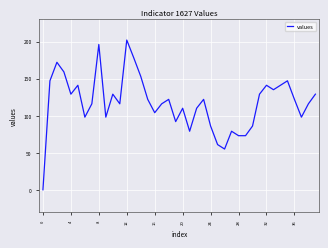

Reading left to right, what are all the values shown in this chart?

0	147	172	159	129	141	98	116	196	98	129	116	202	178	153	122	104	116	122	92	110	79	110	122	86	61	55	79	73	73	86	129	141	135	141	147	122	98	116	129